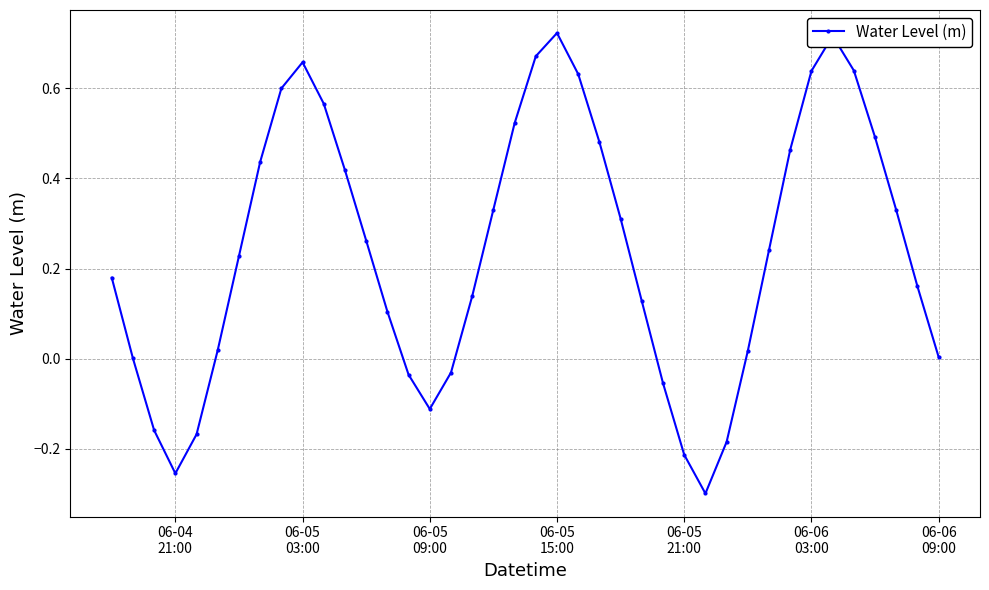

How many interior local peaks (higher than both neighbors) does the data have?

3